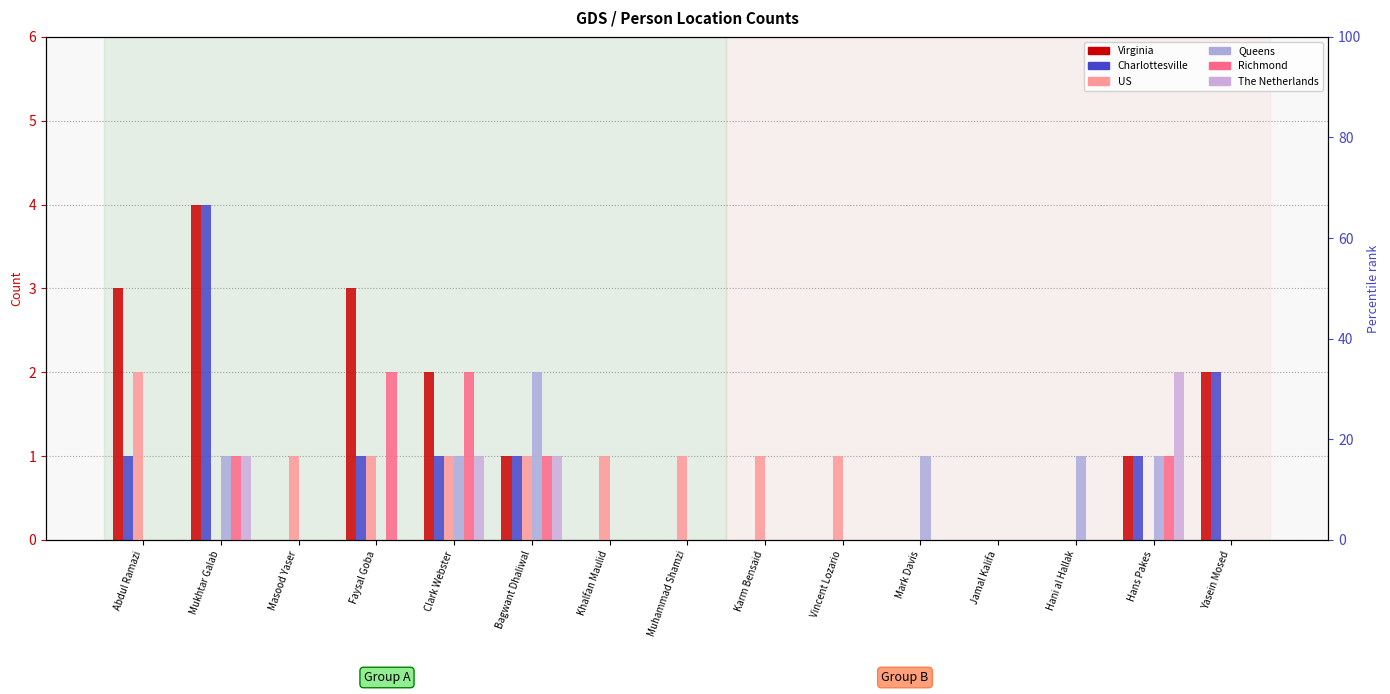

The Virginia series shows -2 at Masood Yaser. True or false?

False